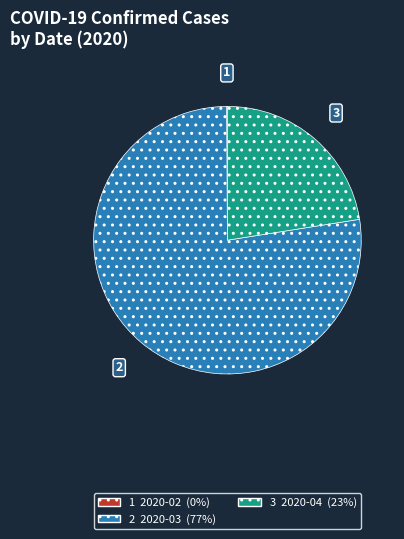

Does any single category account for the majority?

Yes